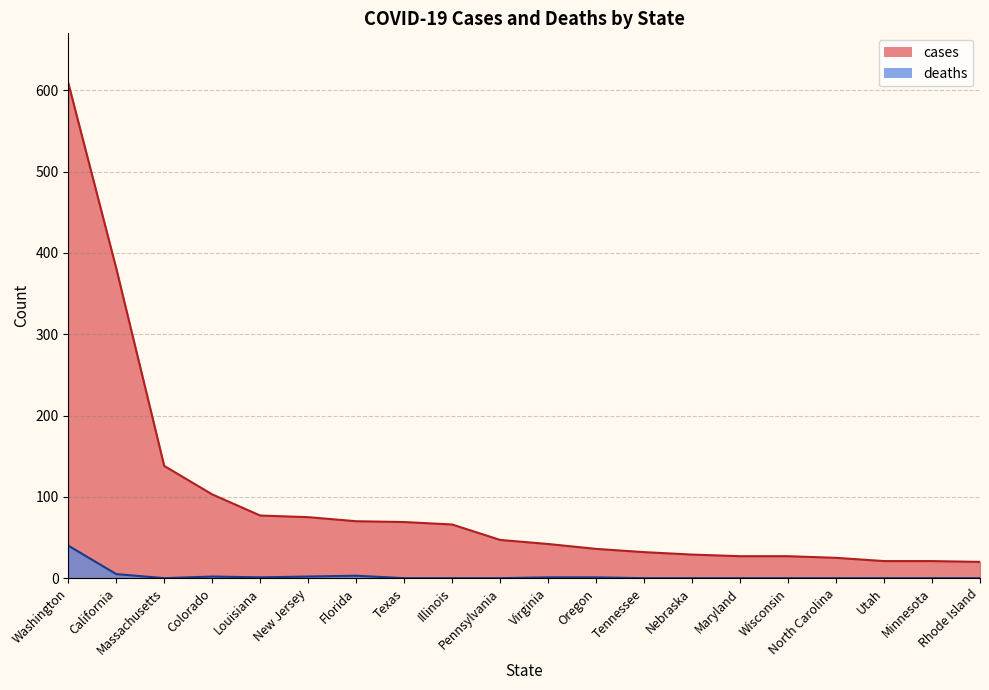

What is the average value of the deaths series?

3